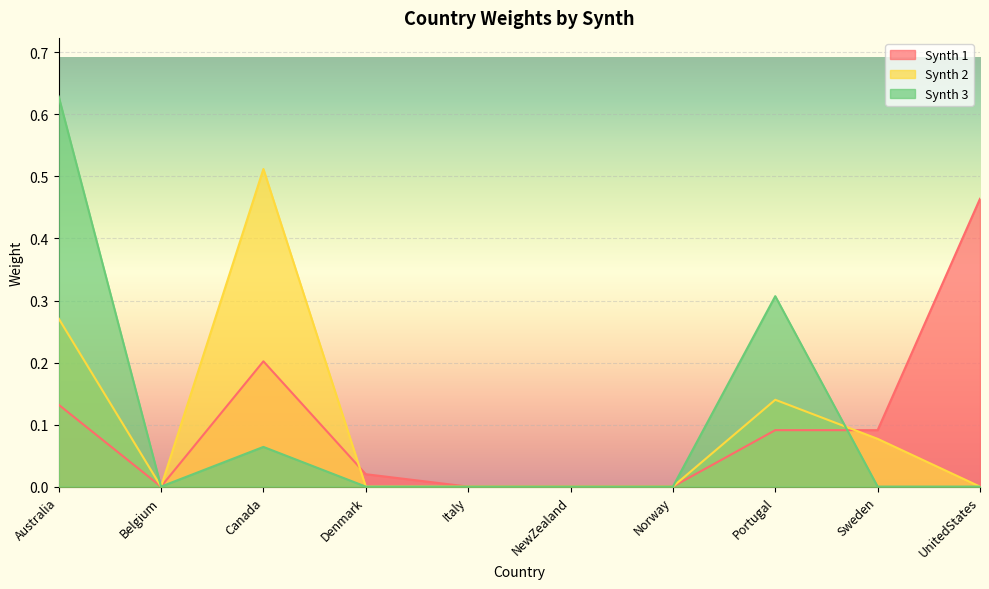

How many data points in Synth 1 are above 0?

6